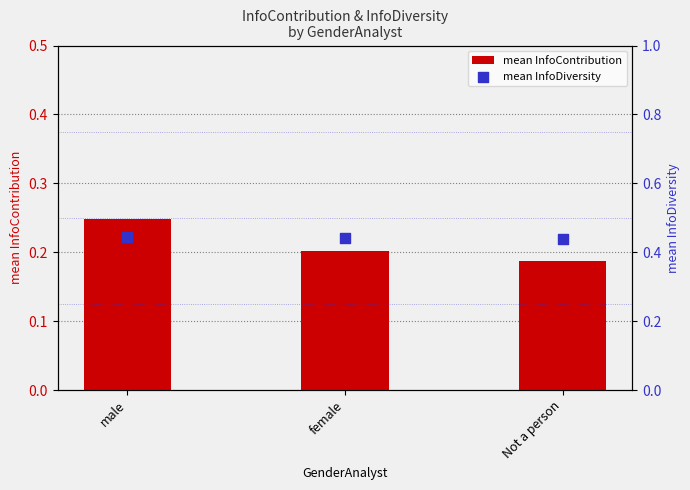

What is the total value across all series at female?

0.6